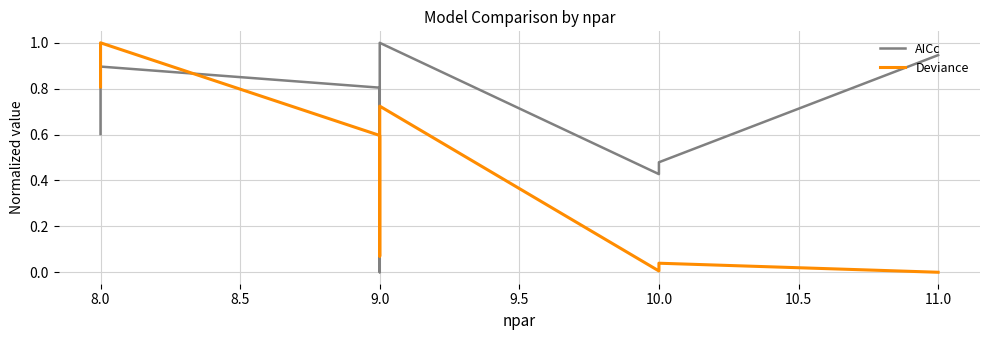

Does the chart have visible grid lines?

Yes